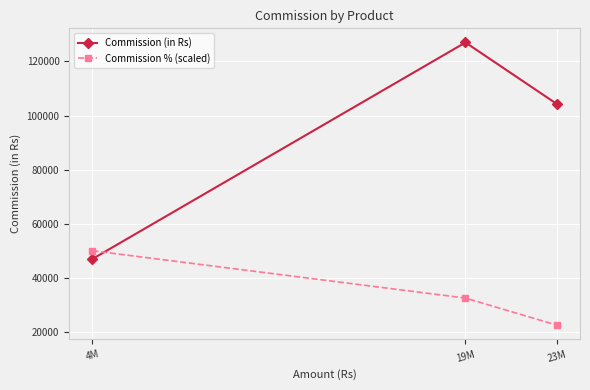

Which series has the largest range (max minus min)?

Commission (in Rs)